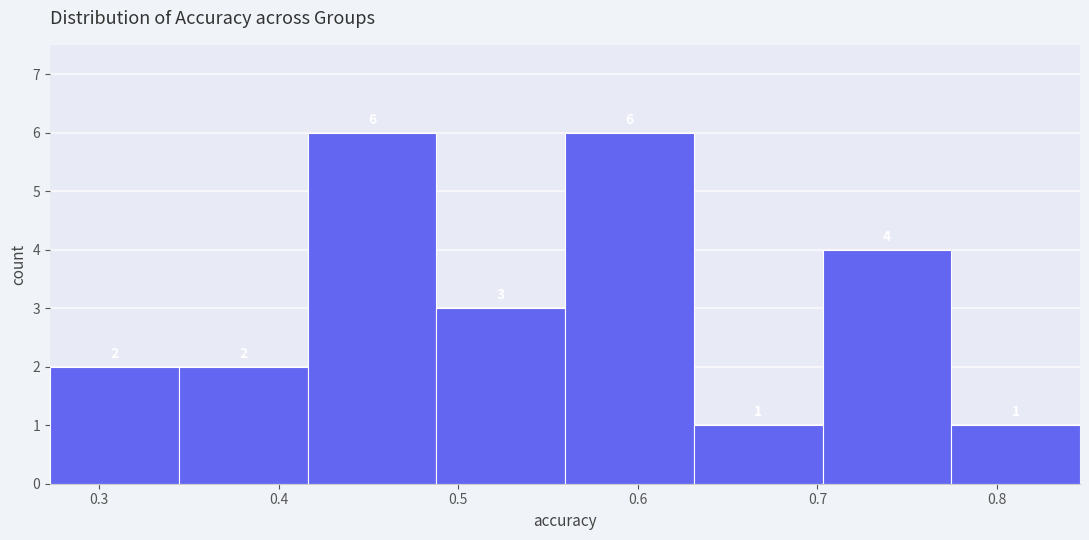

Reading left to right, list every bar in this chart as the range it spans on the x-axis followed by its height. The bar edges are not printed on the chart, so give them approximately, as read against the axis.

0.27 to 0.34: 2
0.34 to 0.42: 2
0.42 to 0.49: 6
0.49 to 0.56: 3
0.56 to 0.63: 6
0.63 to 0.70: 1
0.70 to 0.77: 4
0.77 to 0.85: 1